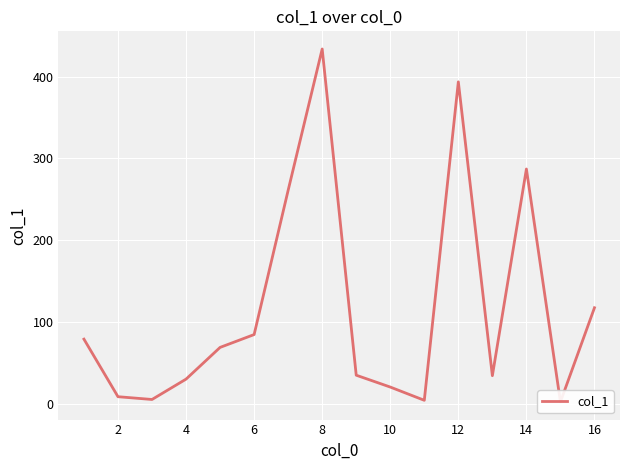

Is this an area chart (filled region under the line)?

No